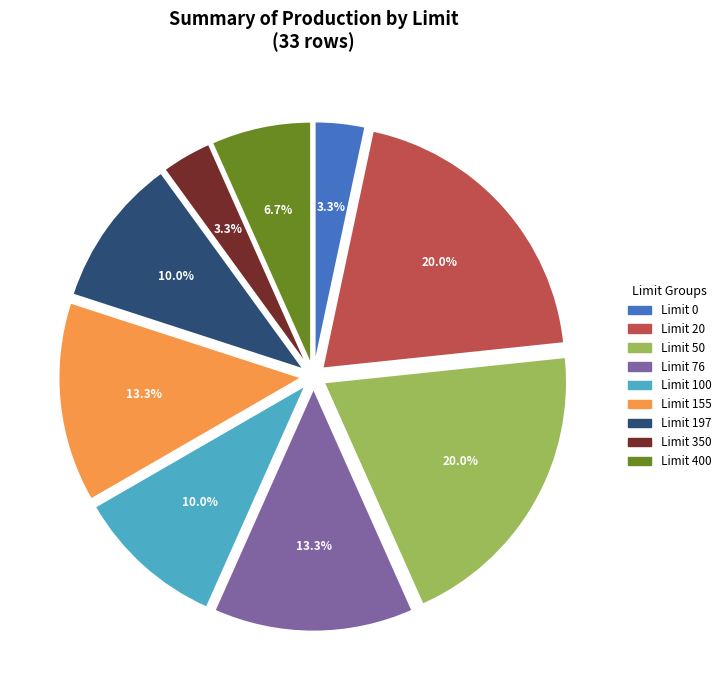

Between Limit 197 and Limit 20, which is larger?

Limit 20